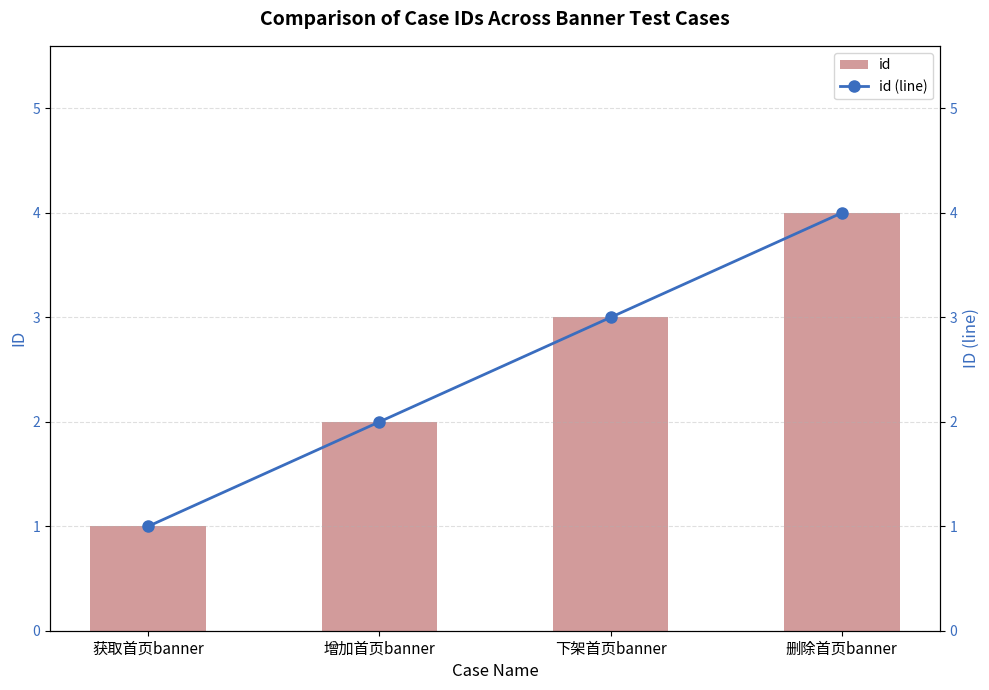

The value of id at 增加首页banner is 2. True or false?

True